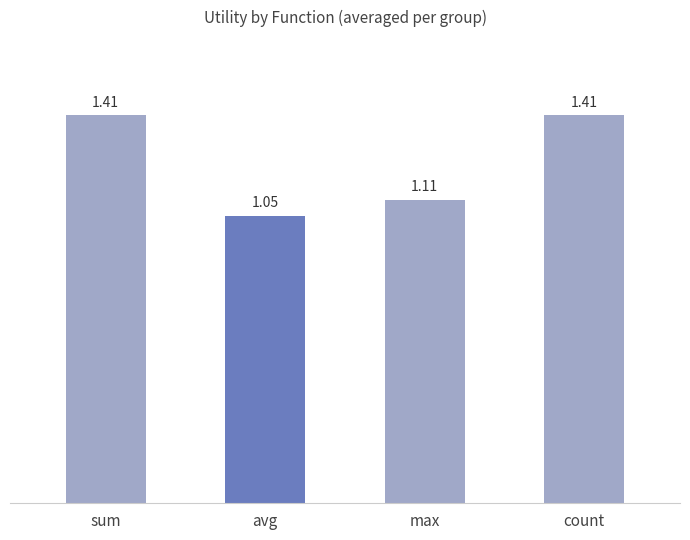

What is the sum of the values at avg and count?

2.5